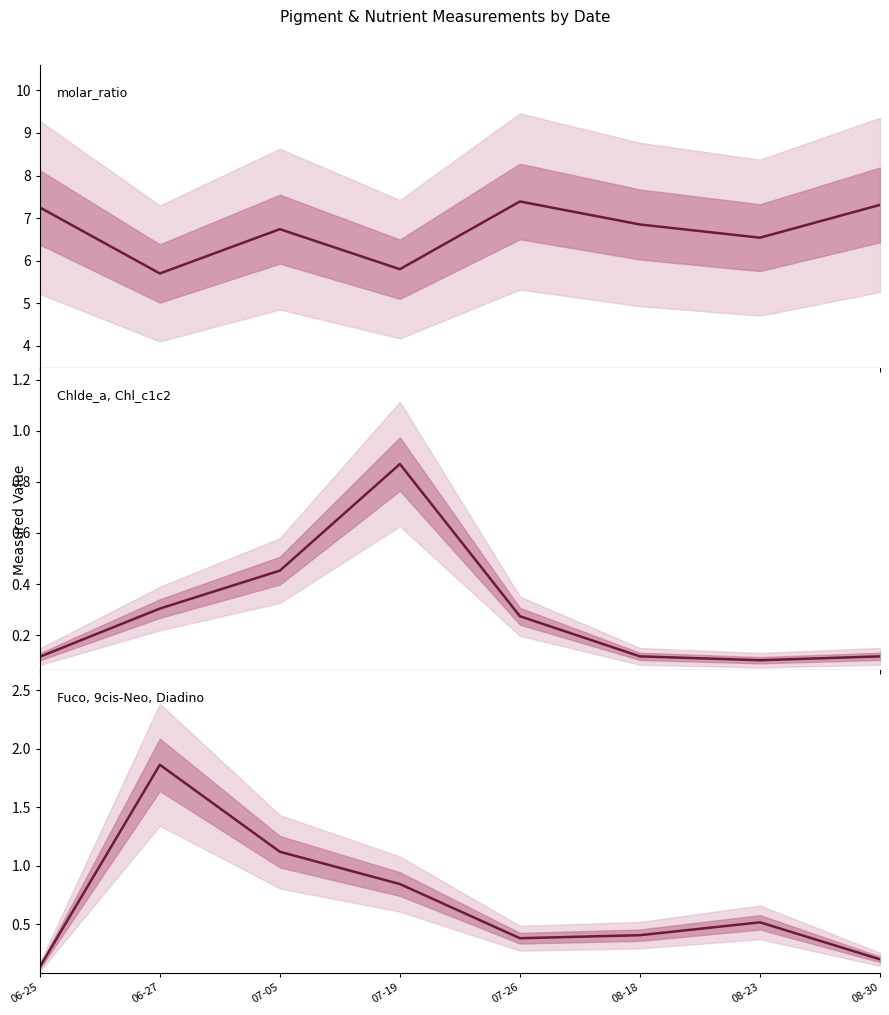

What is the difference between the second highest and minimum values in the Chlde_a, Chl_c1c2 series?

0.4